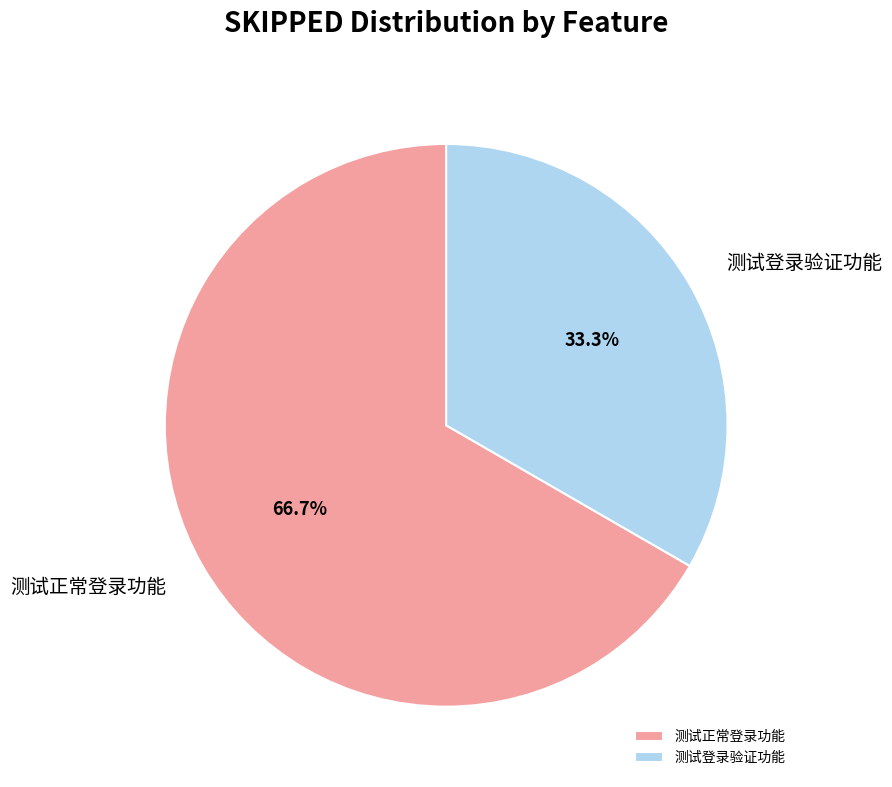

What portion of the pie excludes 测试正常登录功能?

33.3%